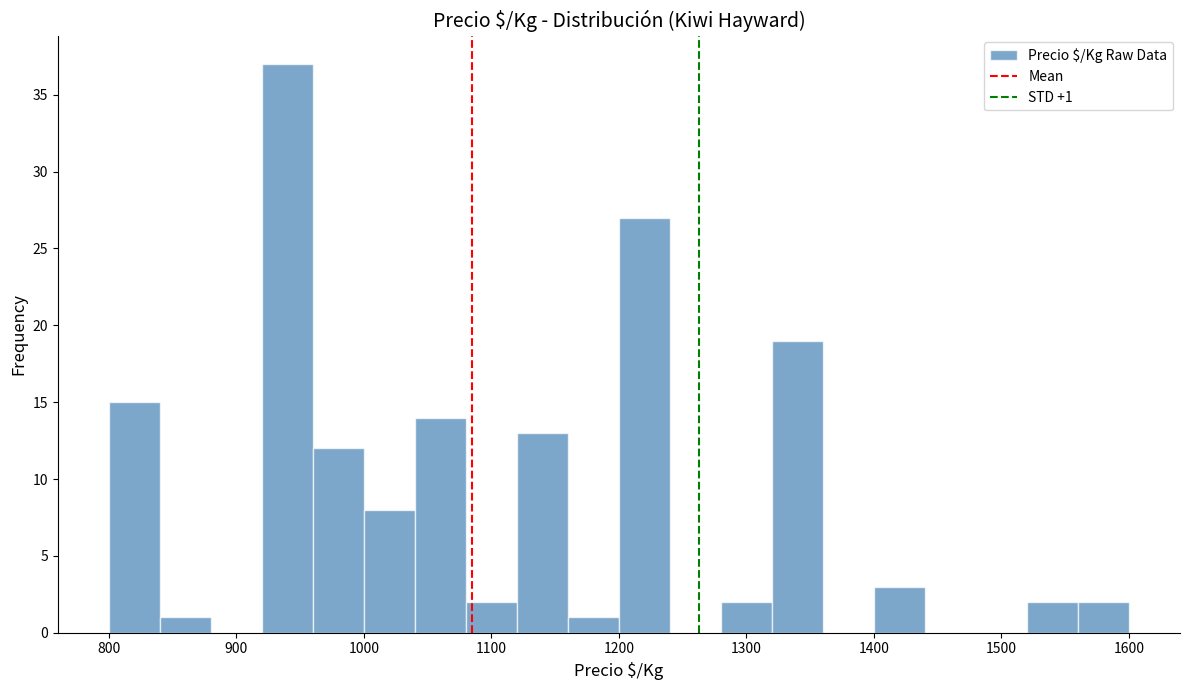

Which range on the x-axis has the tallest bar?

920 to 960